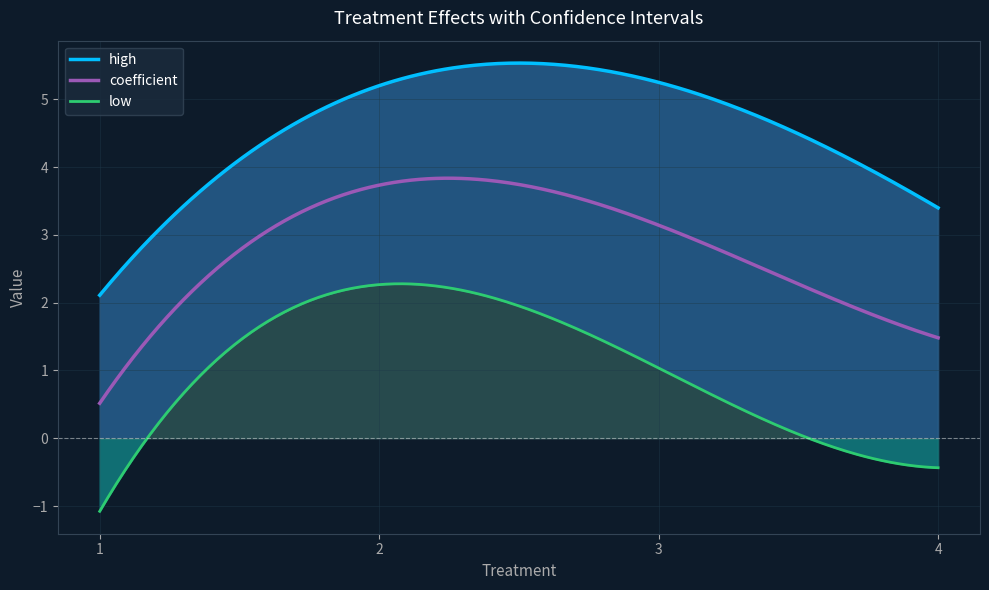

At 3, list the series in order from largest to smallest.

high, coefficient, low